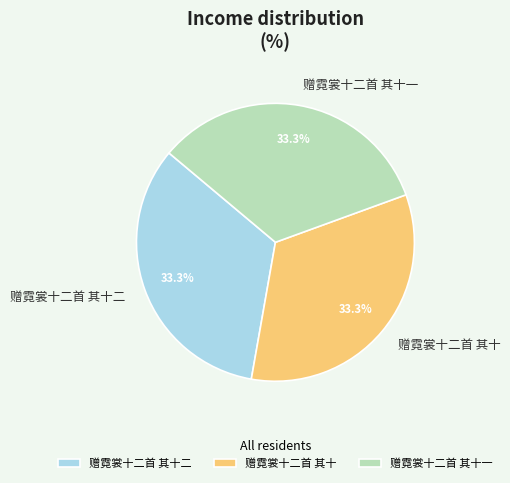

What percentage is the 赠霓裳十二首 其十一 slice, to the nearest percent?

33%